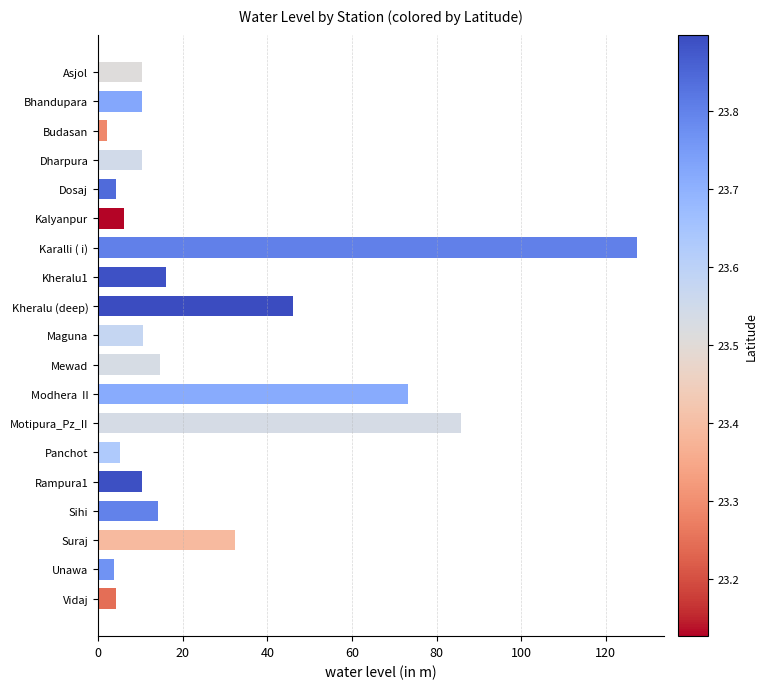

What is the average value?

25.7